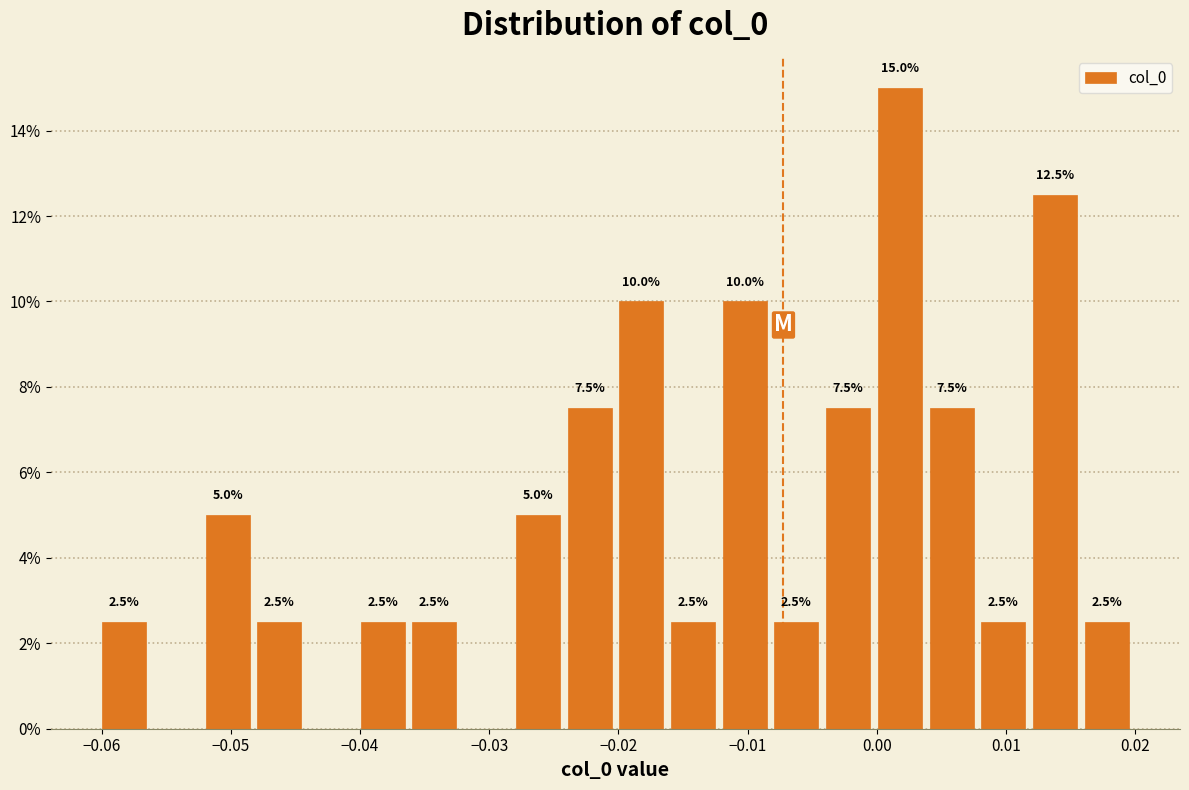

Which range on the x-axis has the tallest bar?

0.000 to 0.004